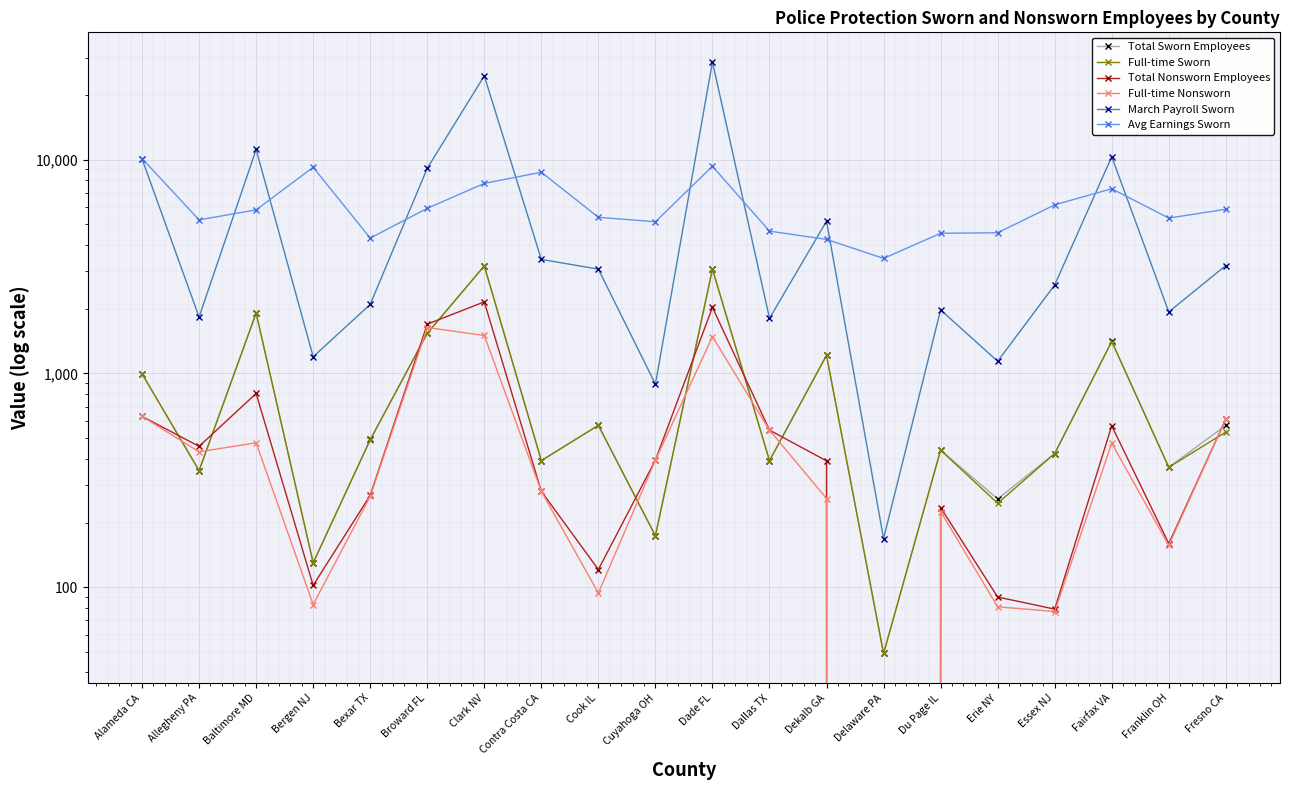

The Avg Earnings Sworn series shows 2132 at Delaware PA. True or false?

False